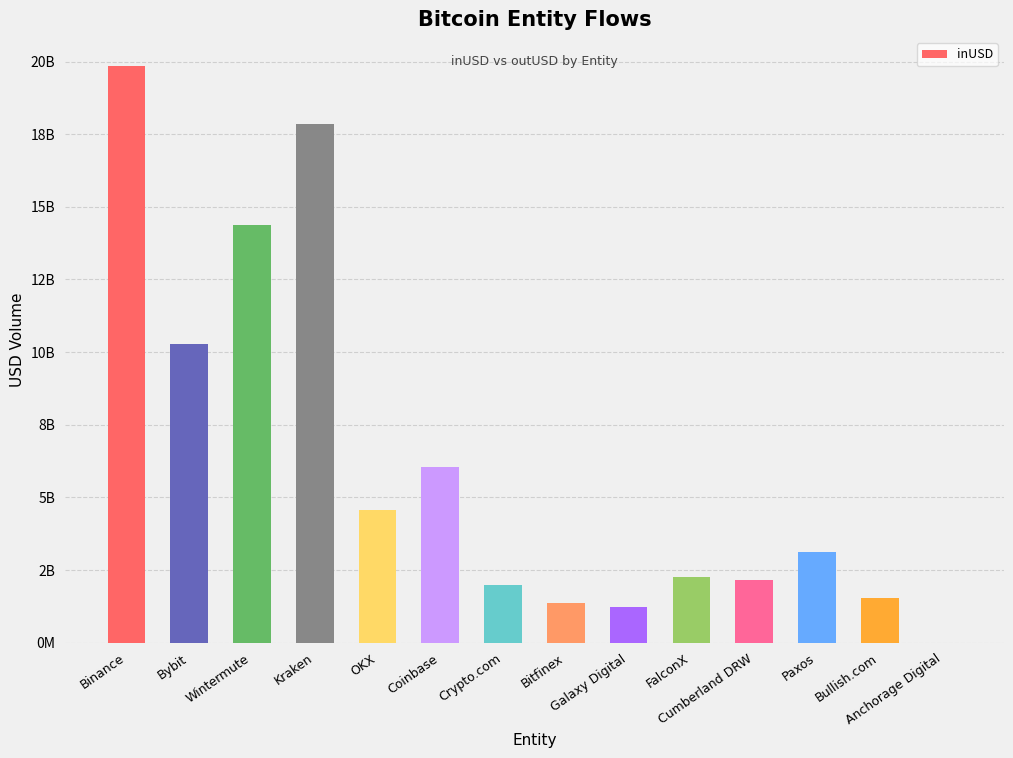

What is the sum of the values at FalconX and Kraken?

20113191409.0